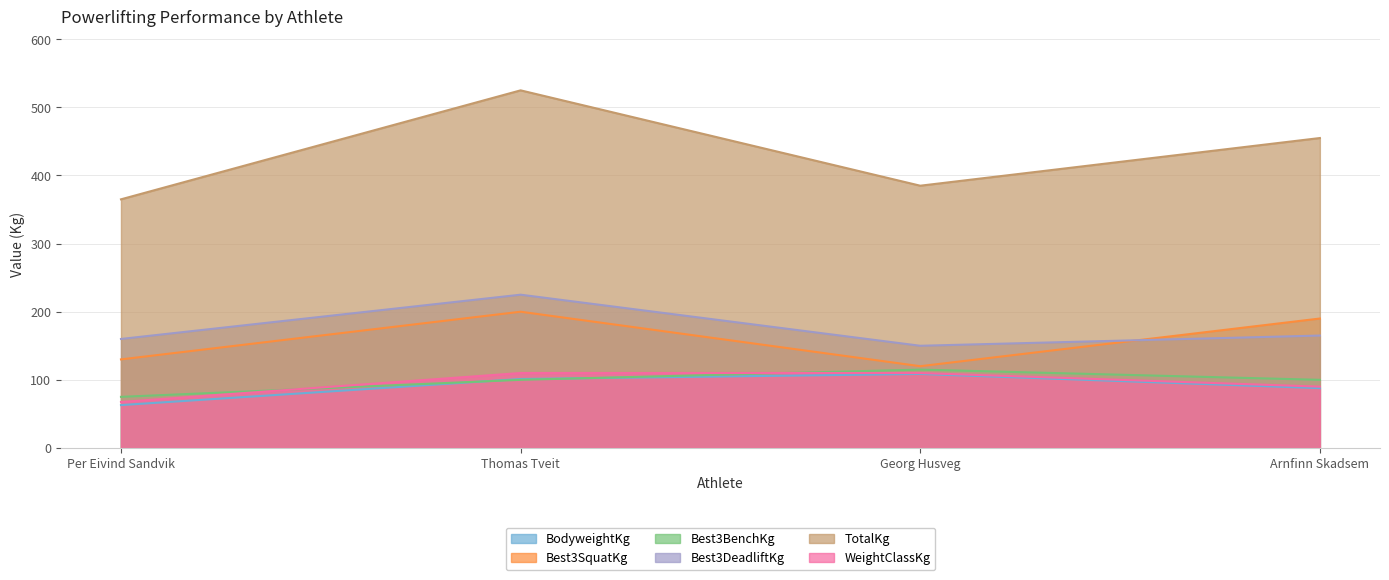

True or false: Best3DeadliftKg and WeightClassKg cross at least once.

False